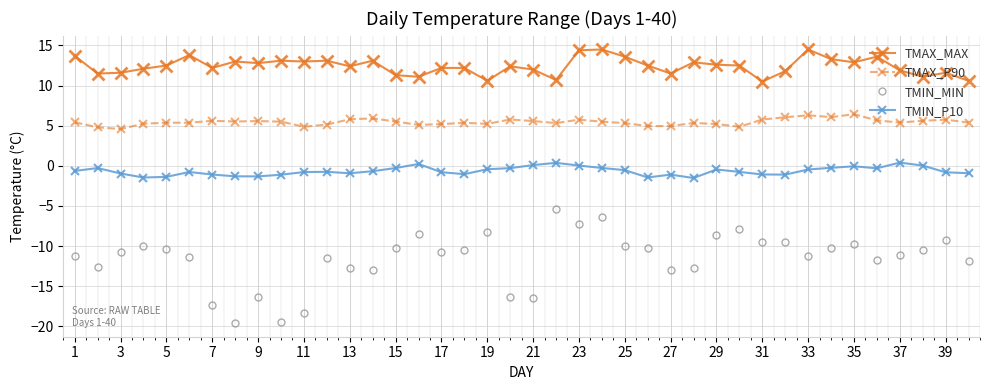

True or false: TMIN_MIN and TMAX_MAX intersect in this chart.

False